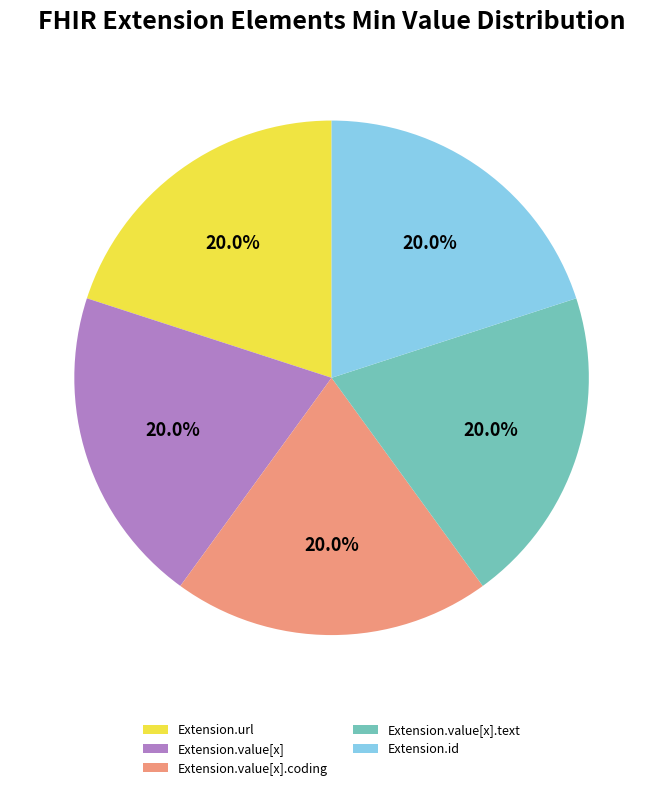

Approximately how many times larger is the value at Extension.value[x].coding compared to Extension.url?

1.0